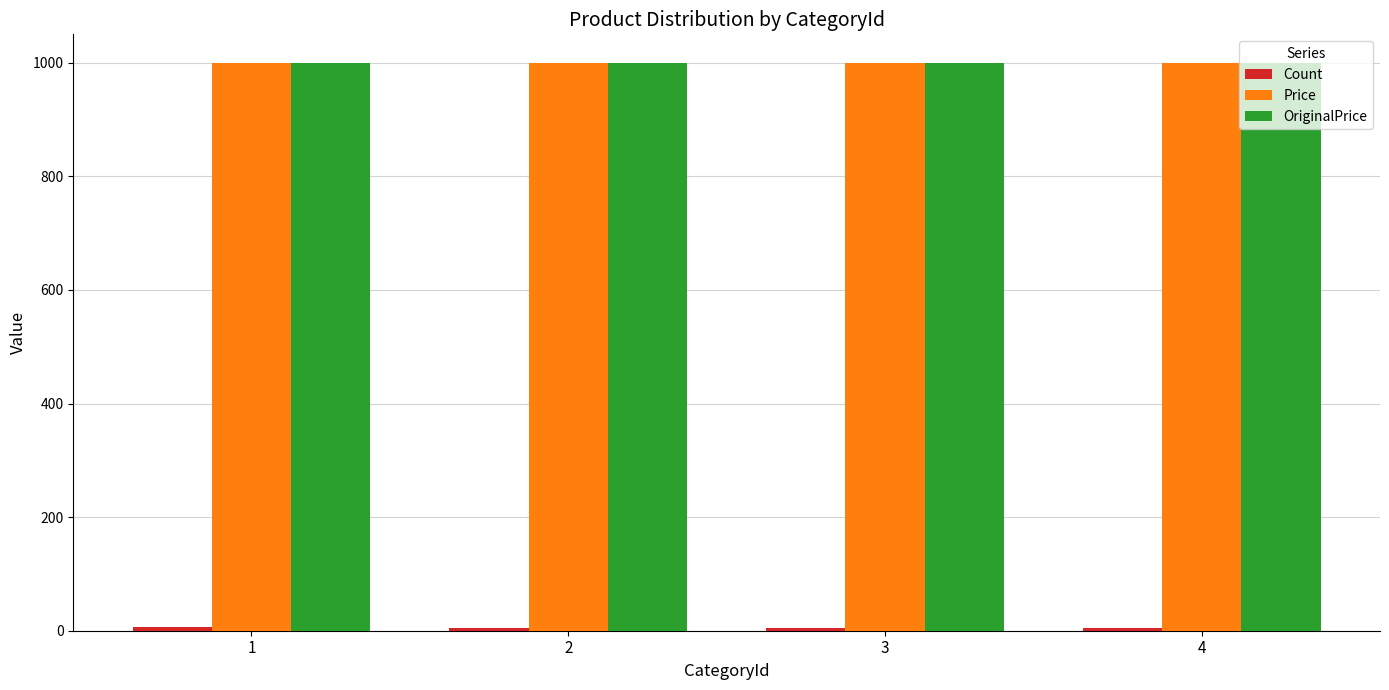

The value of Price at 2 is 1000. True or false?

True